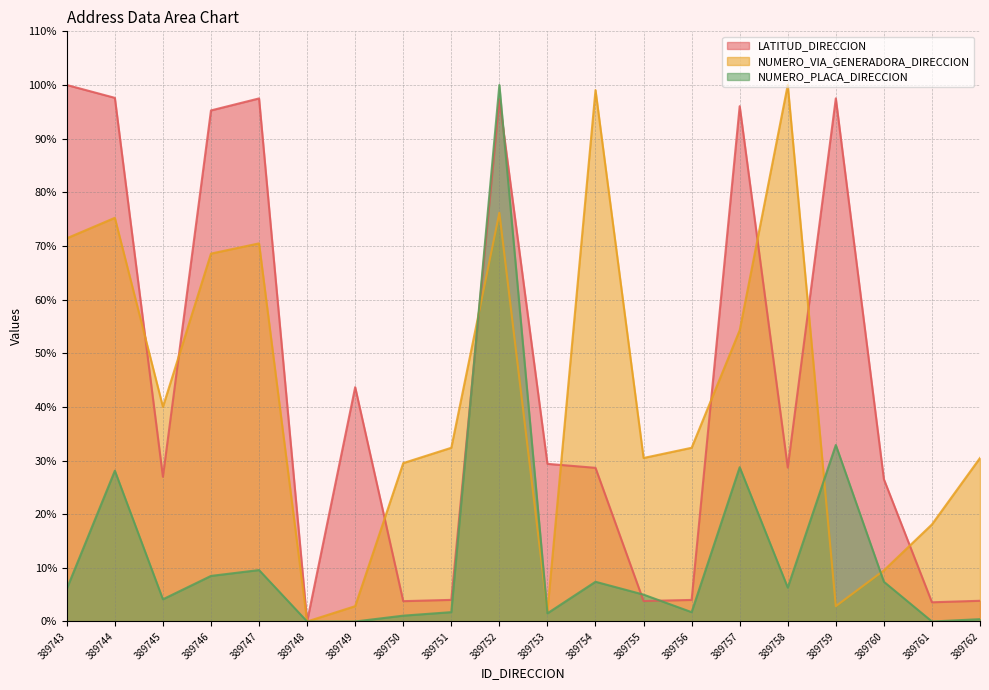

How many values in the NUMERO_PLACA_DIRECCION series exceed 6?

10